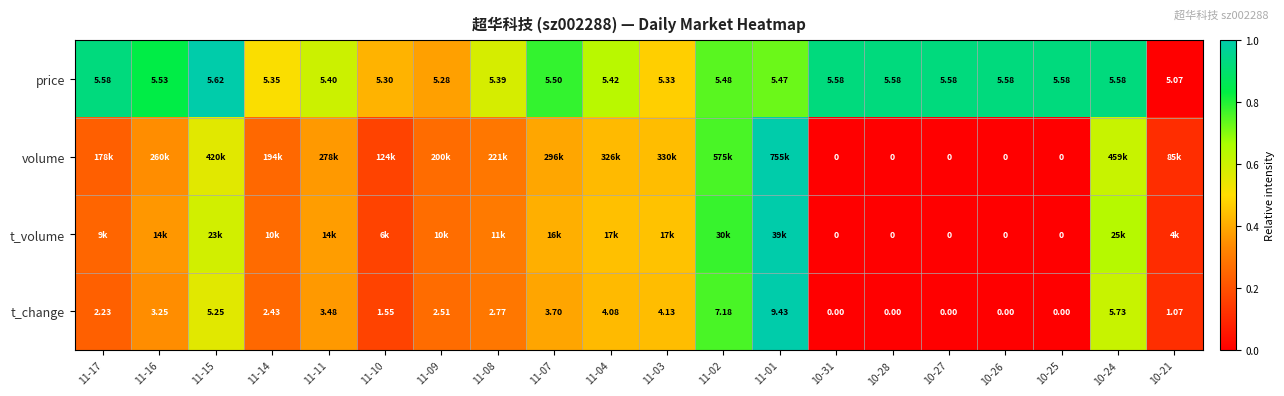

Between 11-14 and 11-16, which is larger?

11-16